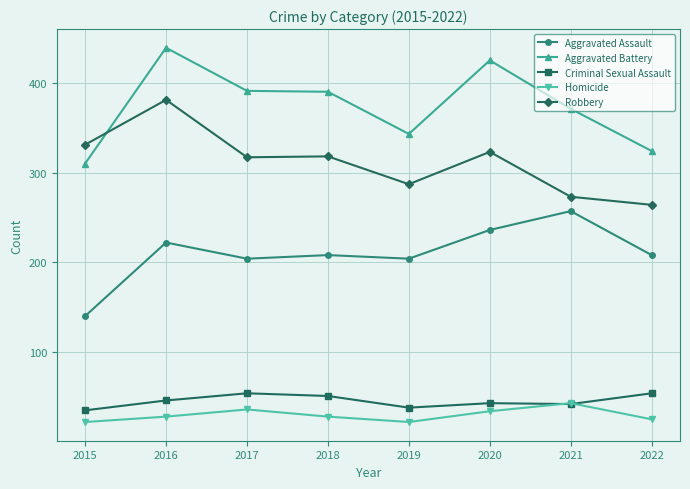

True or false: Robbery and Homicide cross at least once.

False